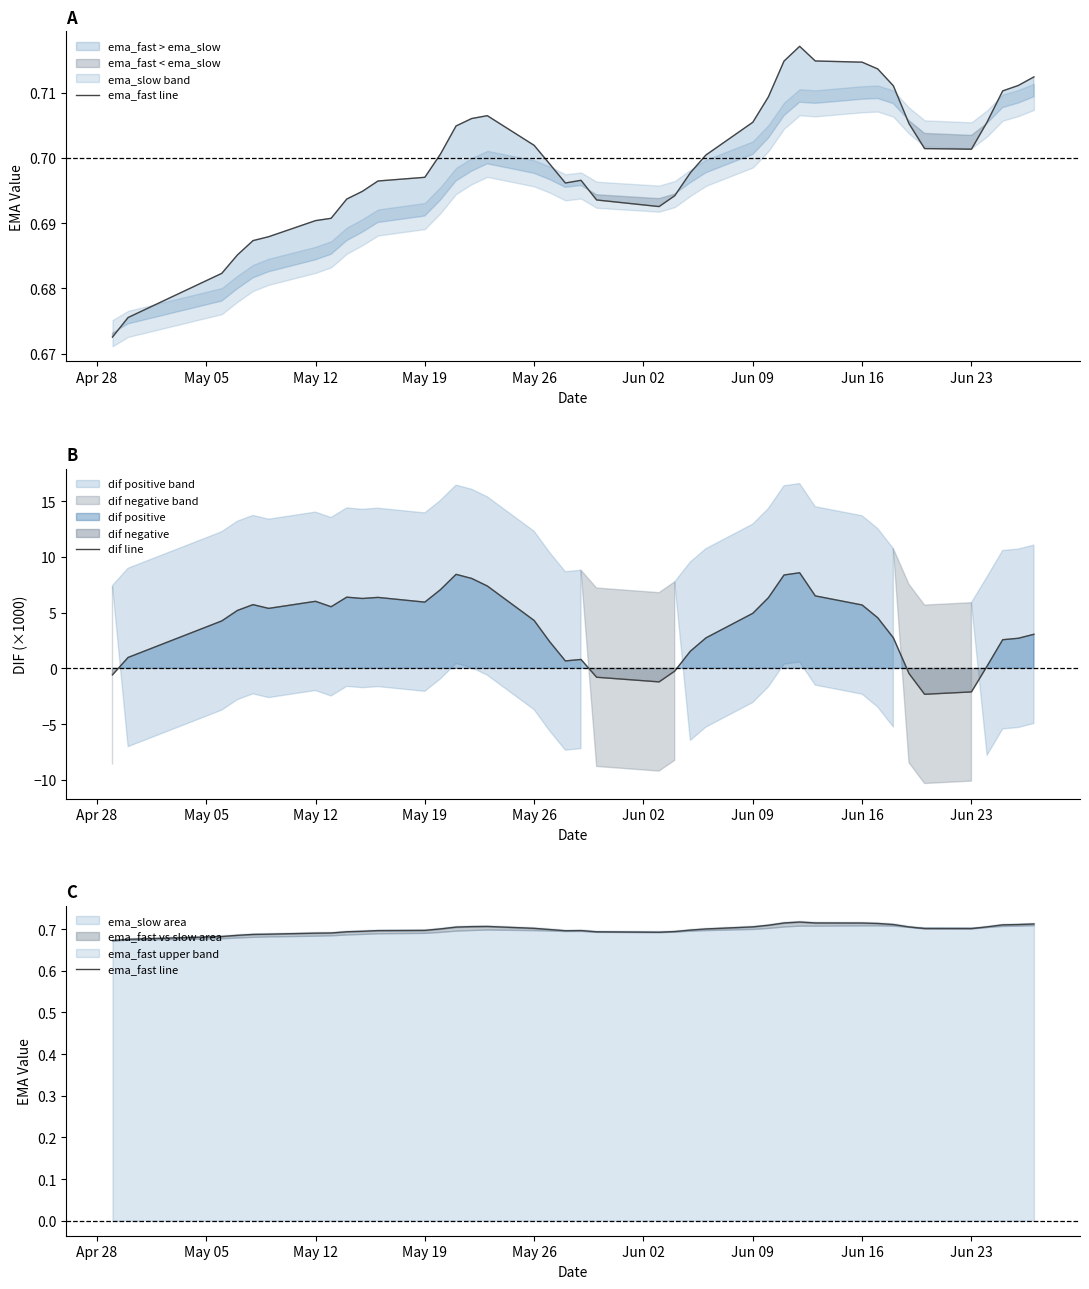

Which series has the largest range (max minus min)?

dif line